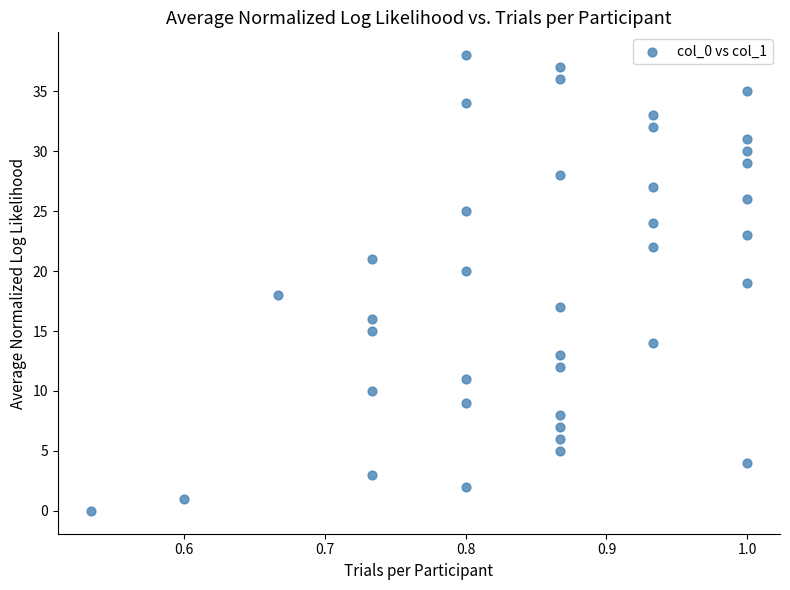

What is the range of Y values (max minus min)?

38